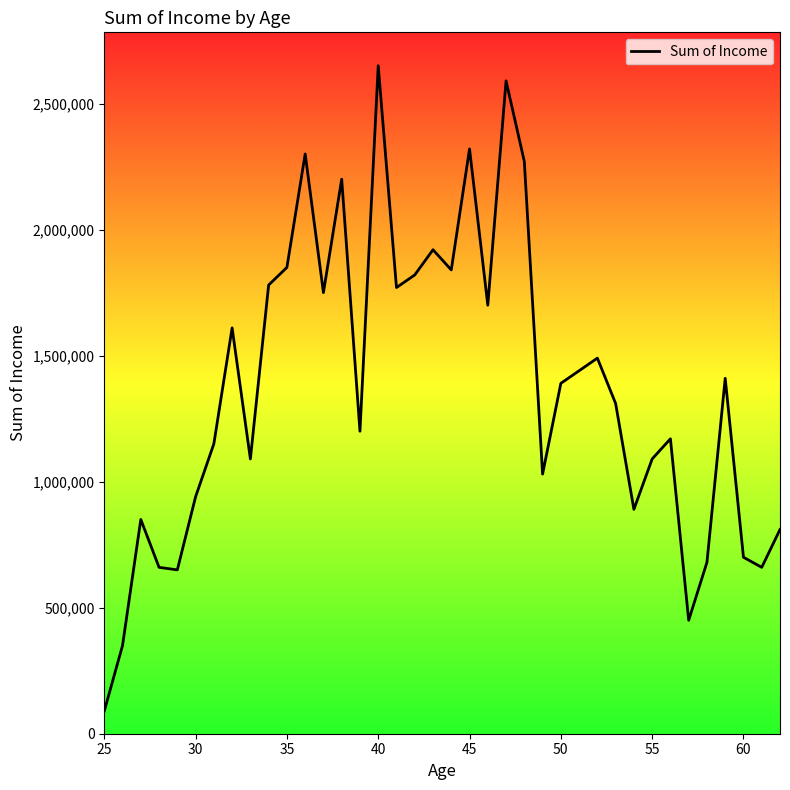

What is the difference between the maximum and minimum values?

2560000